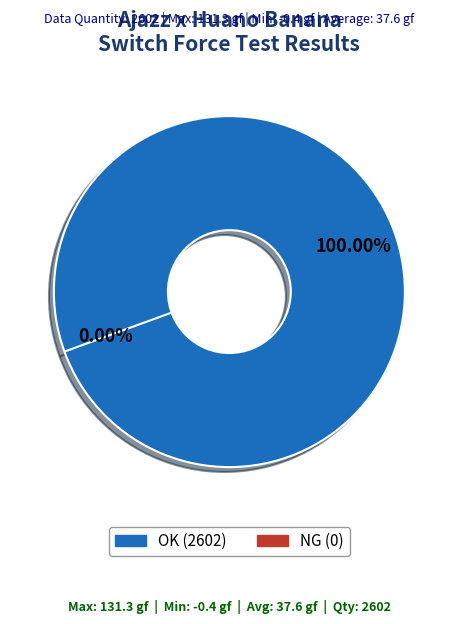

True or false: NG accounts for 1% of the total.

False